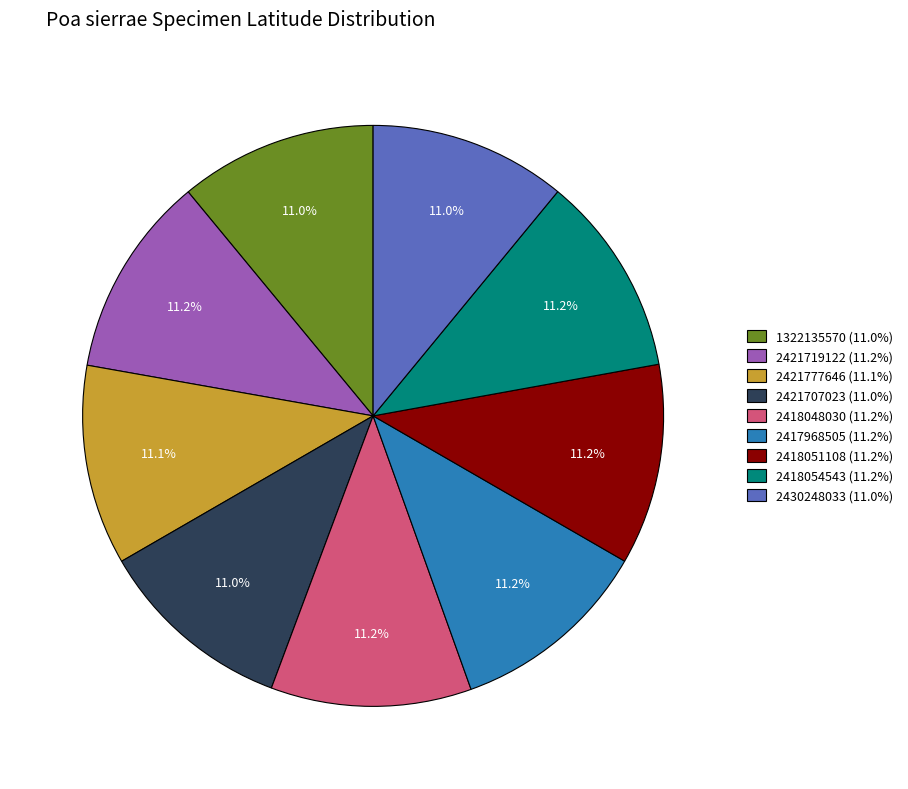

To the nearest percent, what percentage of the pie is 2430248033?

11%